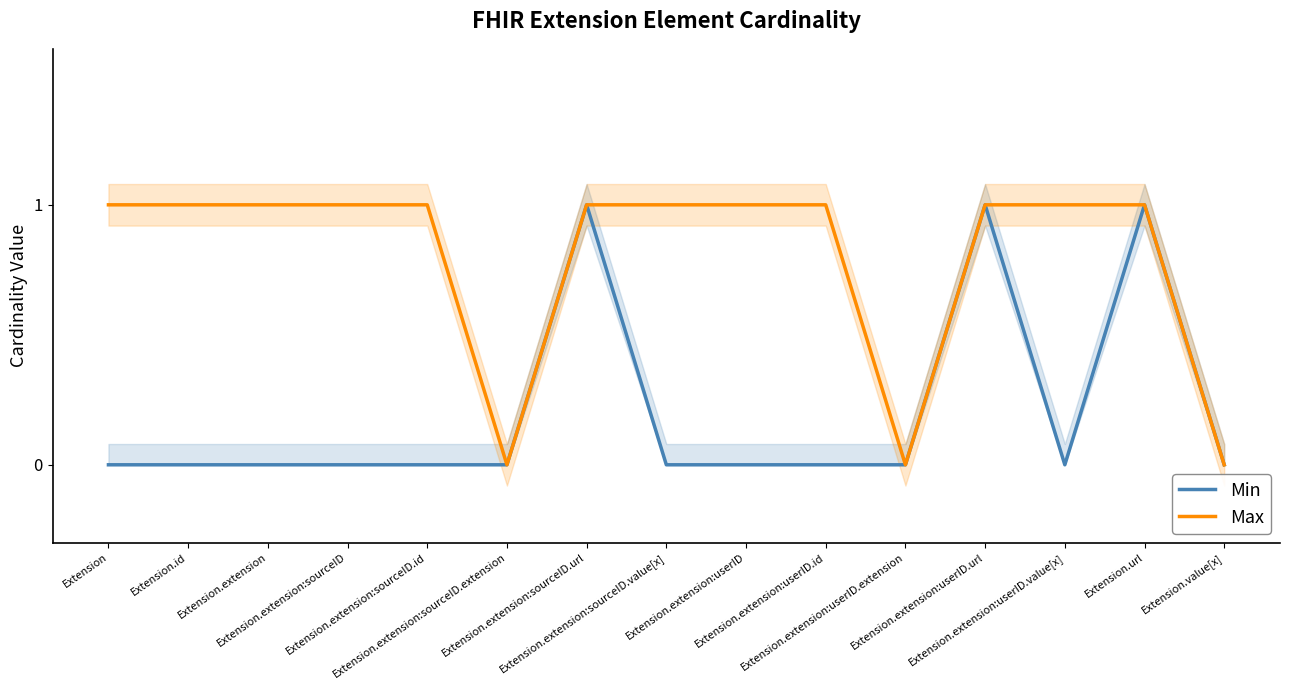

Which label corresponds to the smallest value in the chart?

Extension